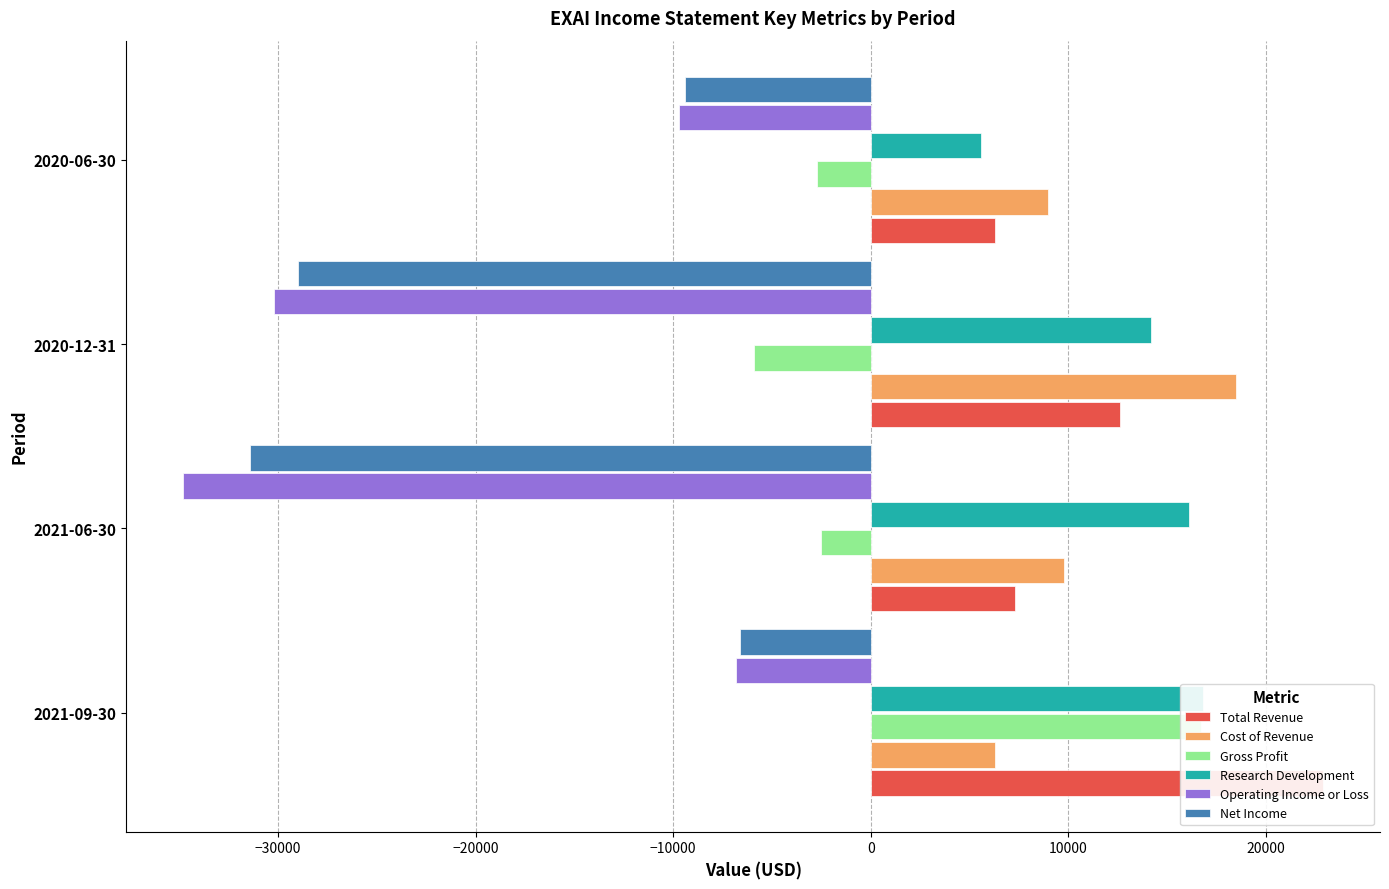

What is the value of the Operating Income or Loss bar at the 3rd from the left?

-30200